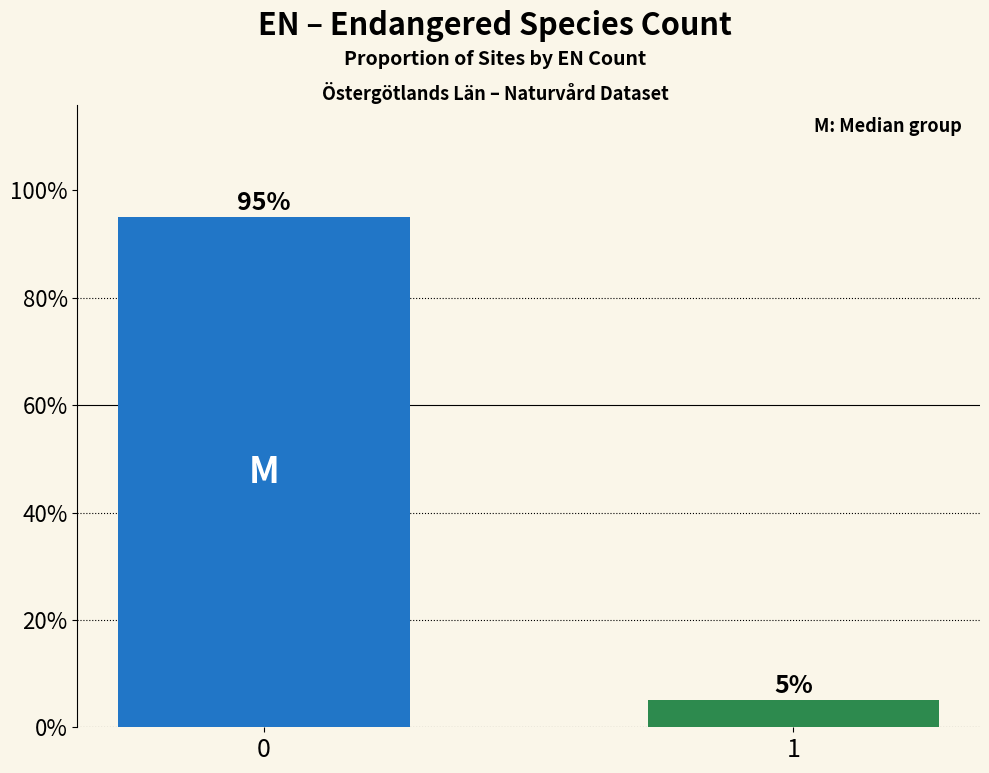

Reading left to right, transcribe all the data shown in this chart.

0=0.9	1=0.1